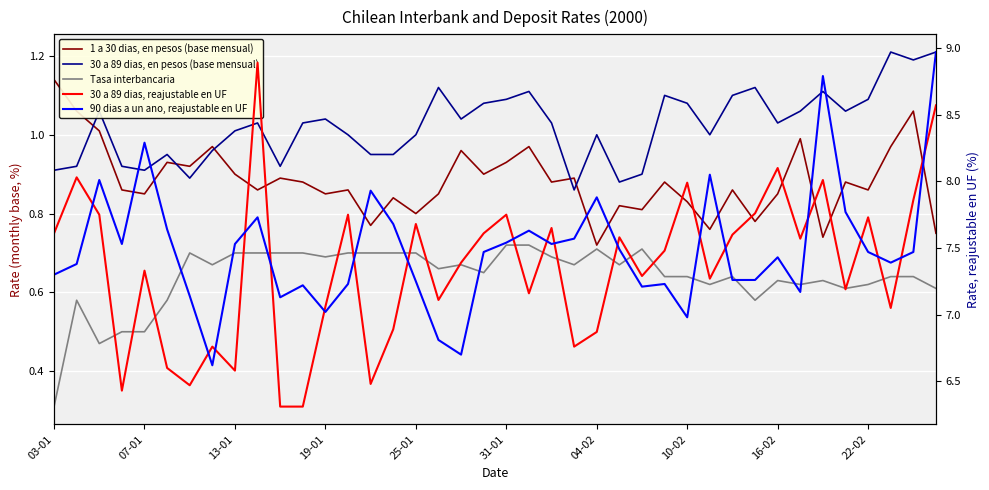

At how many categories does at least one series exceed 6?

40